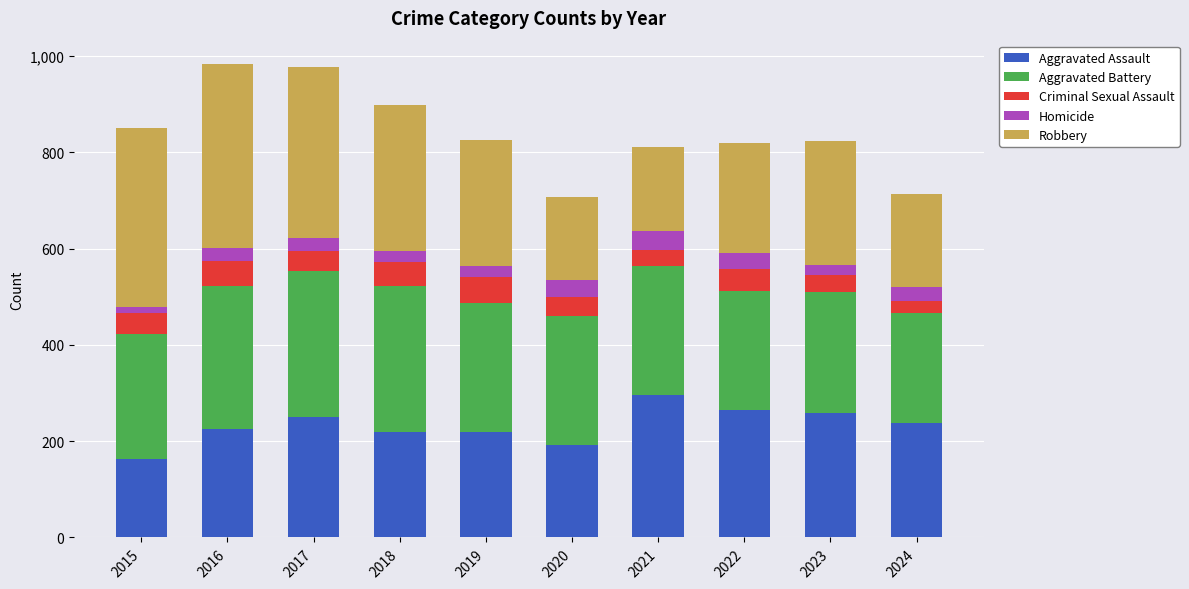

How many categories are shown in the chart?

10